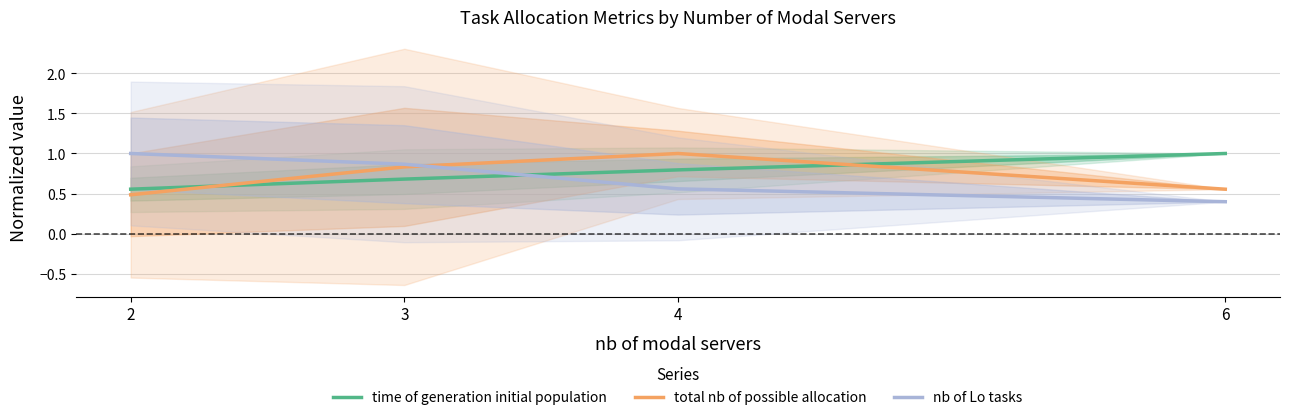

At which category is the sum across all series the highest?

3